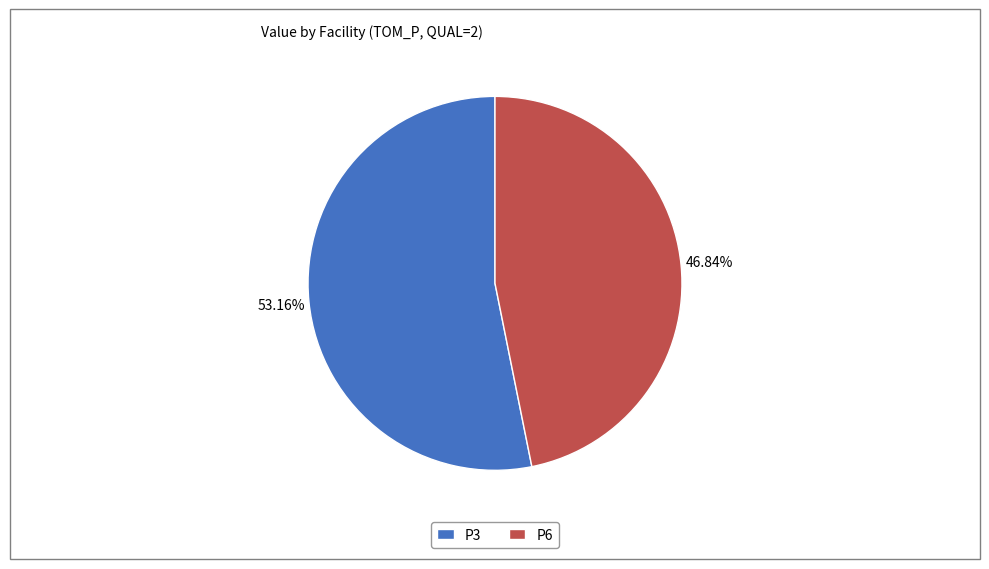

Count the number of slices in the pie.

2